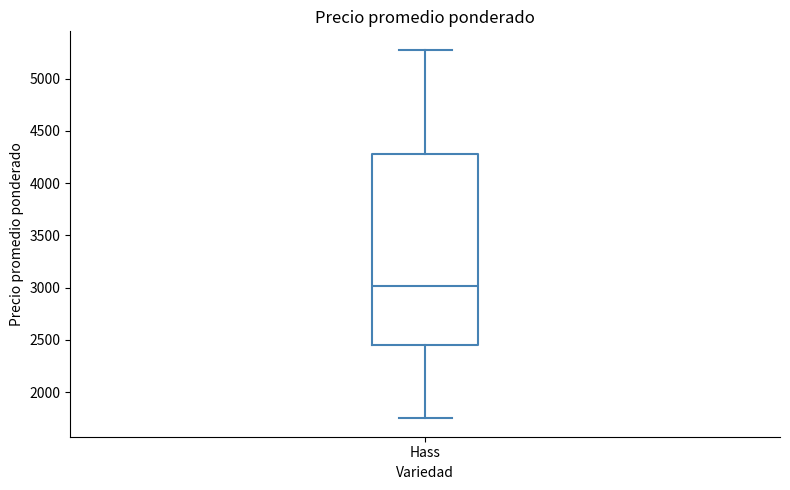

Read this box plot against the y-axis: the position of the median line, the range covered by the box, and the ends of both whiskers. The values are not printed on the chart, so give them approximately, as read against the axis.

median 3000, box 2450 to 4300, whiskers 1750 to 5300